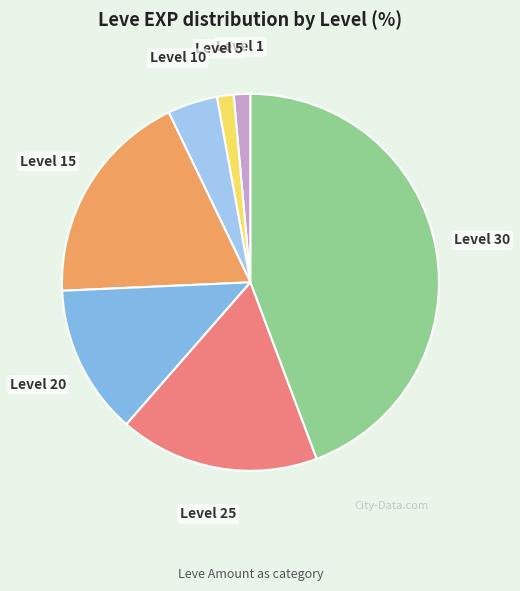

Count the number of slices in the pie.

7